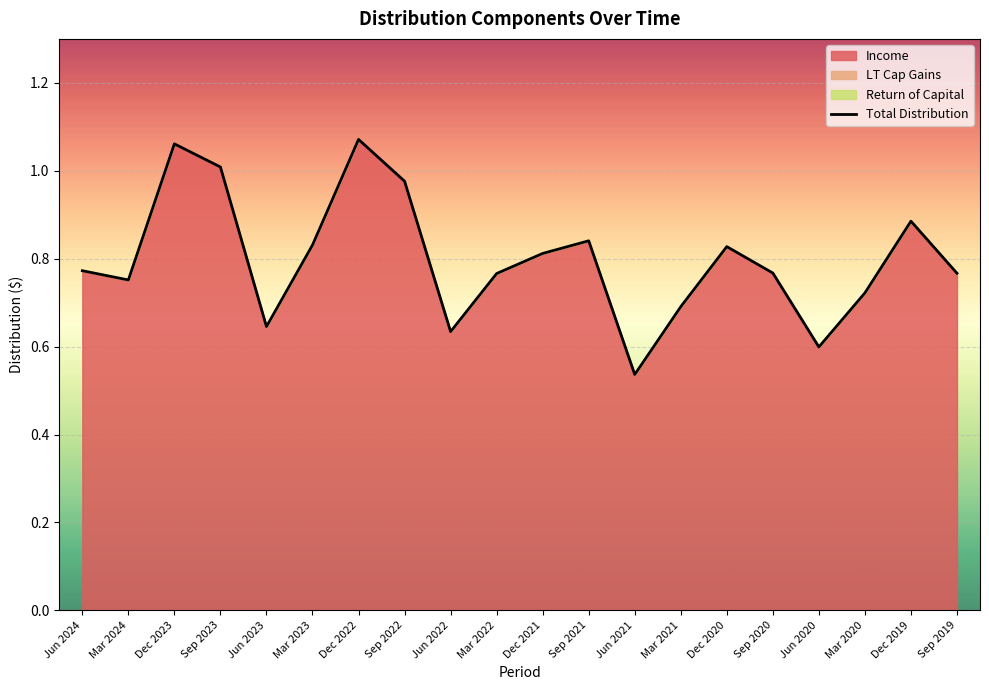

At which category does the chart reach its peak across all series?

Dec 2022